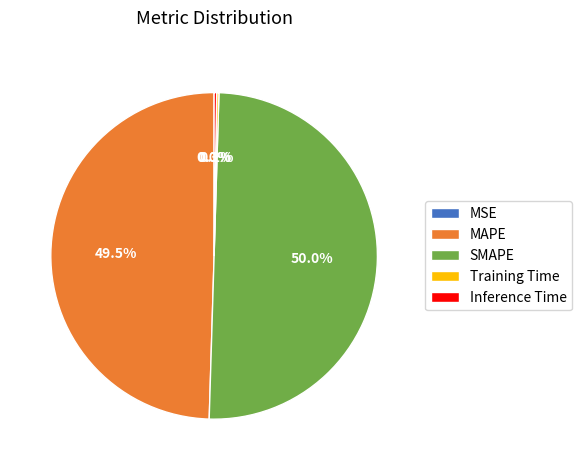

What is the majority slice?

SMAPE